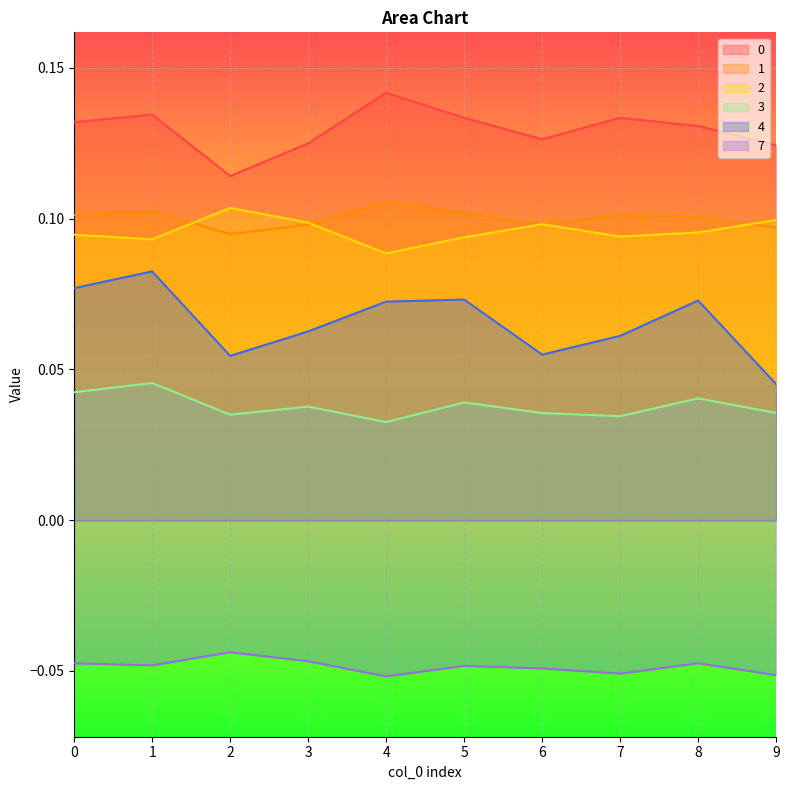

What is the smallest value displayed?

-0.1